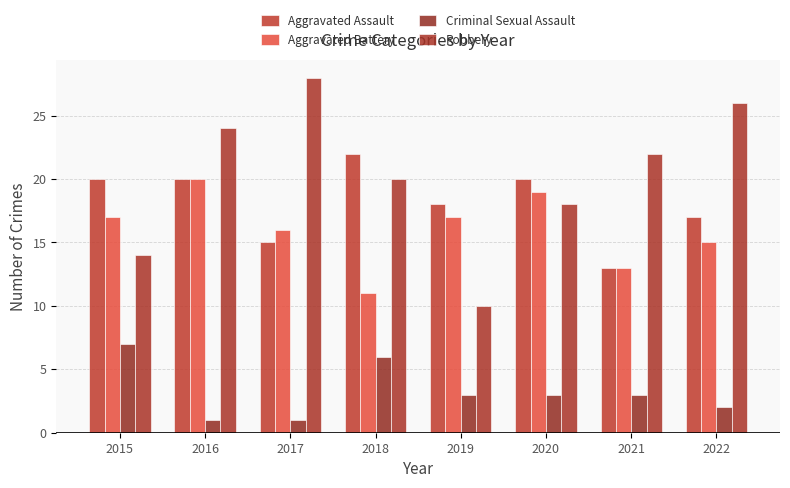

At how many categories does at least one series exceed 17?

8